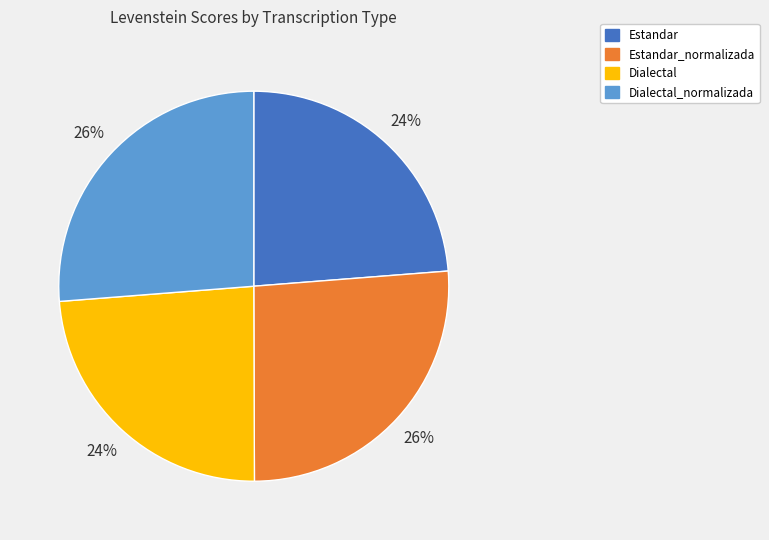

Is there any slice that represents more than half of the pie?

No